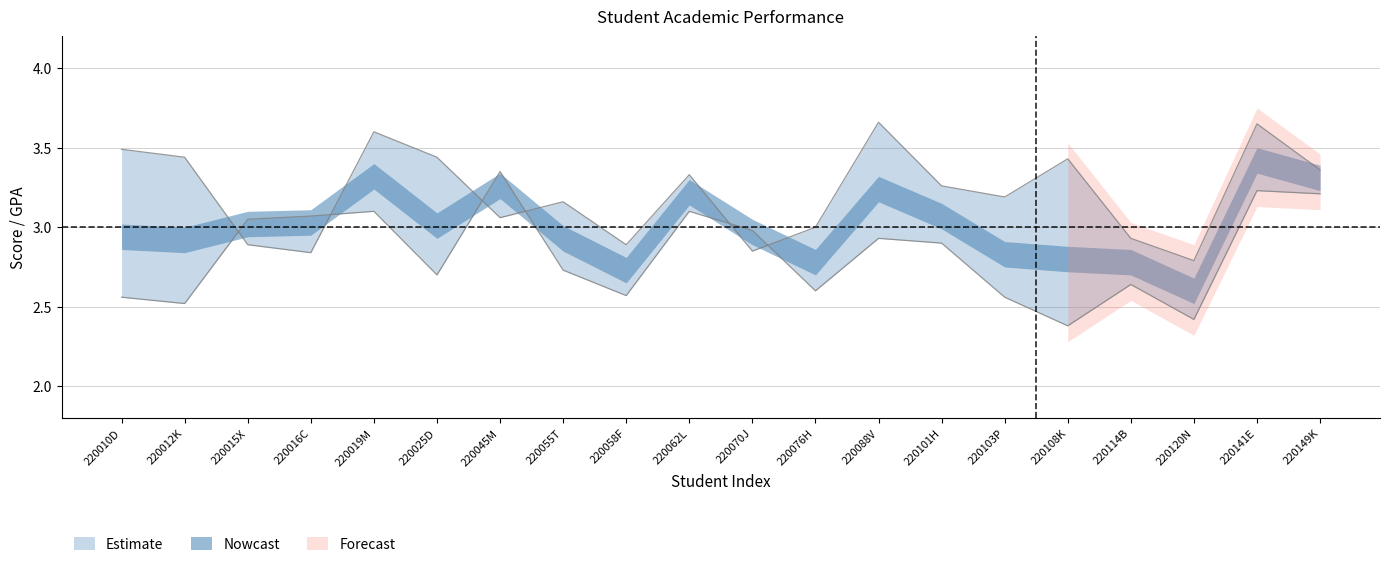

At which category is the sum across all series the highest?

220141E